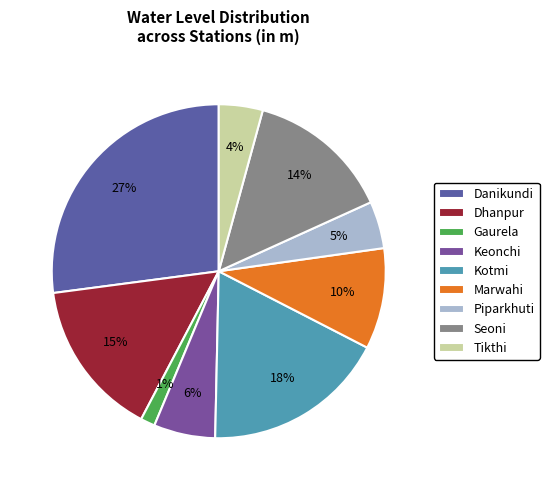

To the nearest percent, what is the average slice percentage?

11%